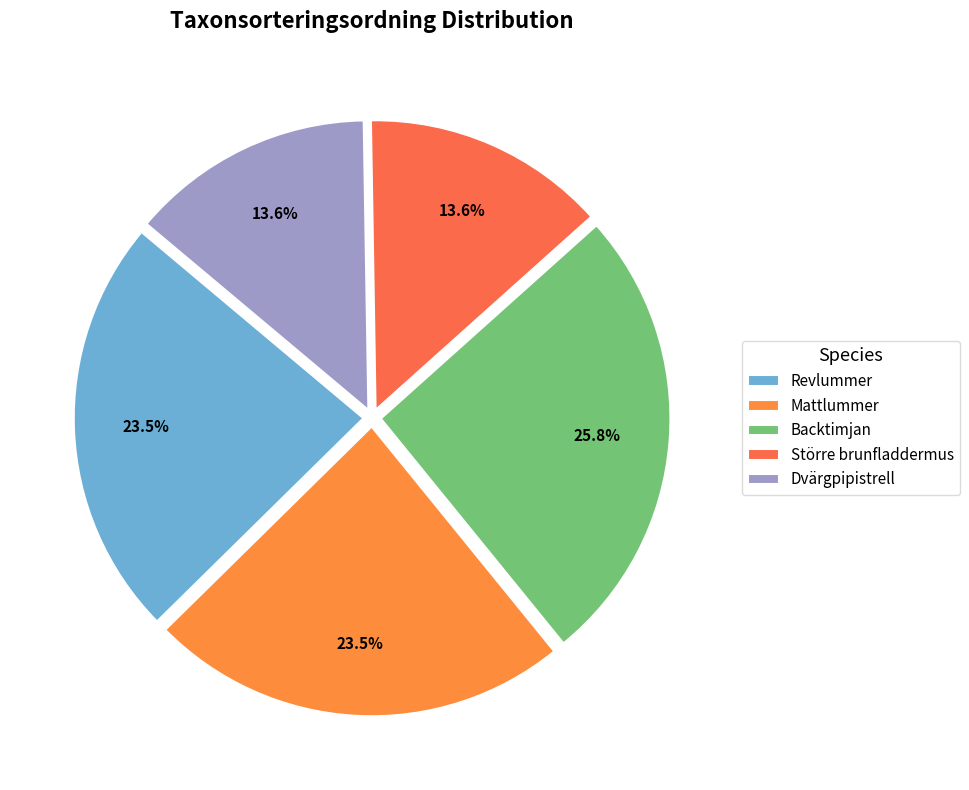

How much of the chart is everything except Dvärgpipistrell?

86.4%